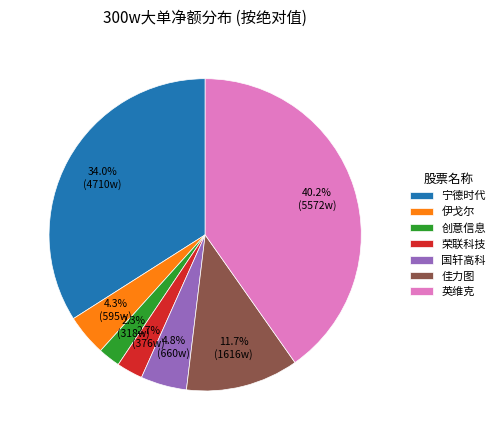

How many slices are in this pie chart?

7